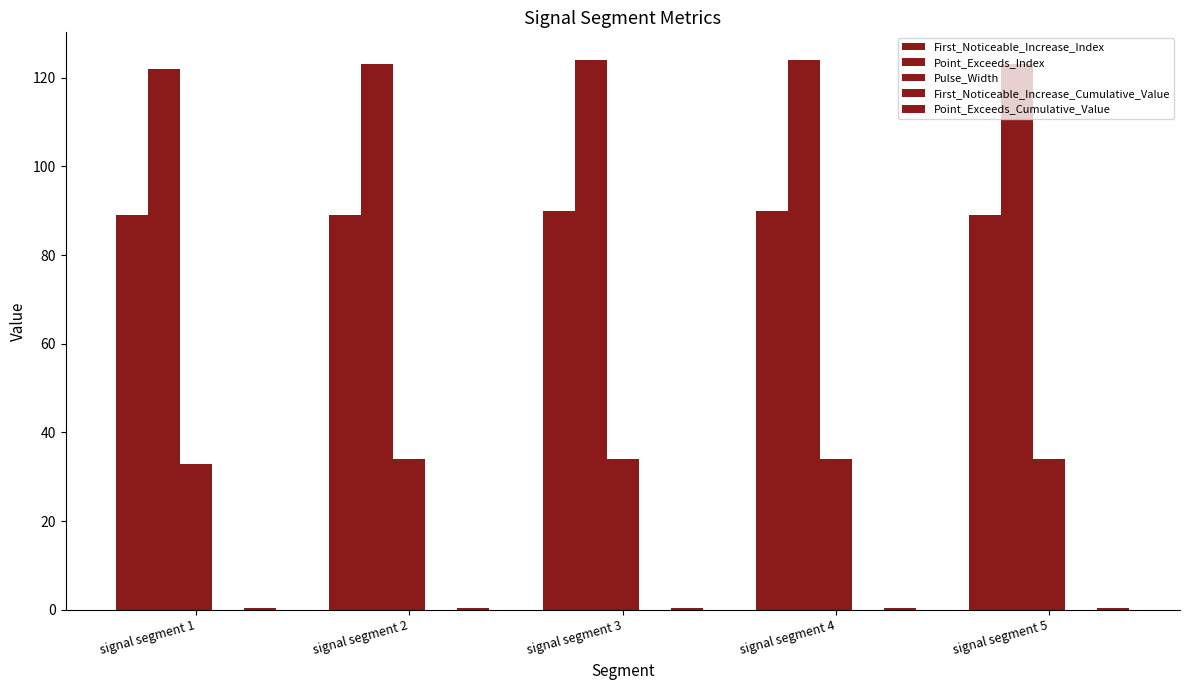

Reading left to right, what are all the values shown in this chart?

First_Noticeable_Increase_Index: 89.0	89.0	90.0	90.0	89.0
Point_Exceeds_Index: 122.0	123.0	124.0	124.0	123.0
Pulse_Width: 33.0	34.0	34.0	34.0	34.0
First_Noticeable_Increase_Cumulative_Value: 0.0	0.0	0.0	0.0	0.0
Point_Exceeds_Cumulative_Value: 0.5	0.5	0.5	0.5	0.5